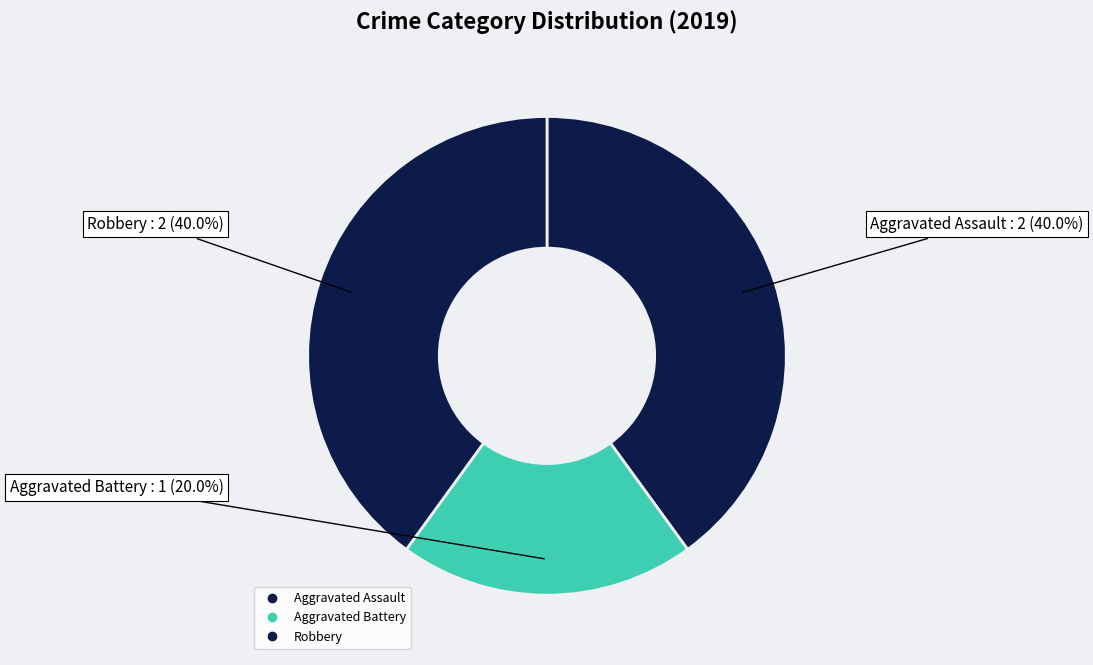

How many slices are in this pie chart?

3